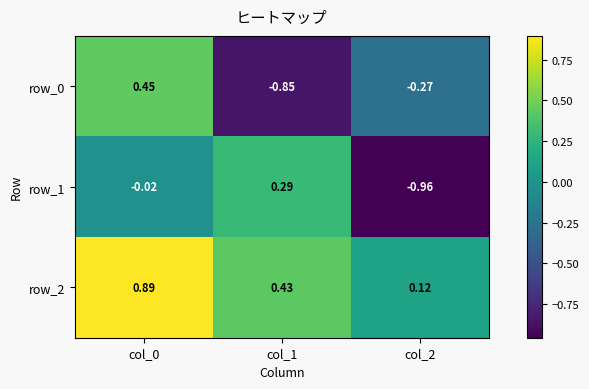

What is the sum of the row_0 values at col_0 and col_2?

0.2